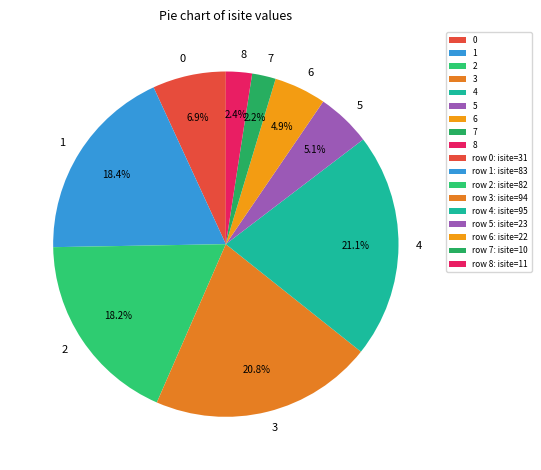

Do 7 and 4 together represent more than half of the pie?

No